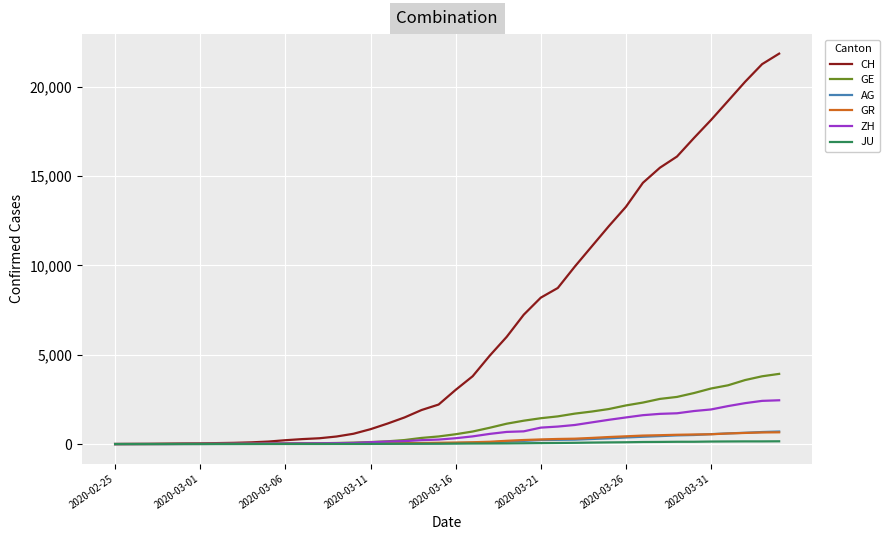

What are all the series names shown in the legend?

CH, GE, AG, GR, ZH, JU